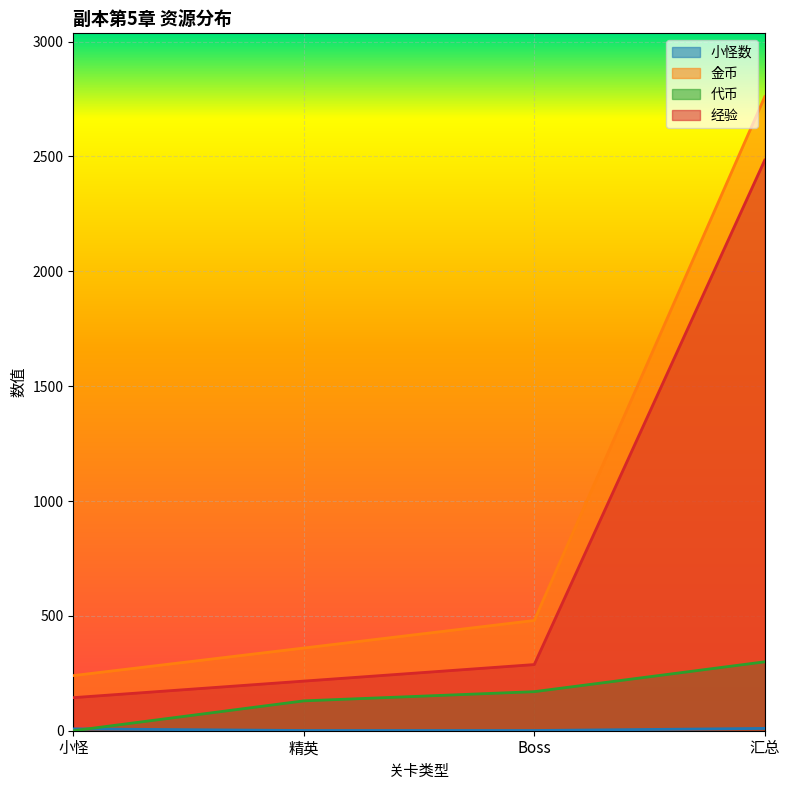

Is it true that 金币 equals 240 at 小怪?

True